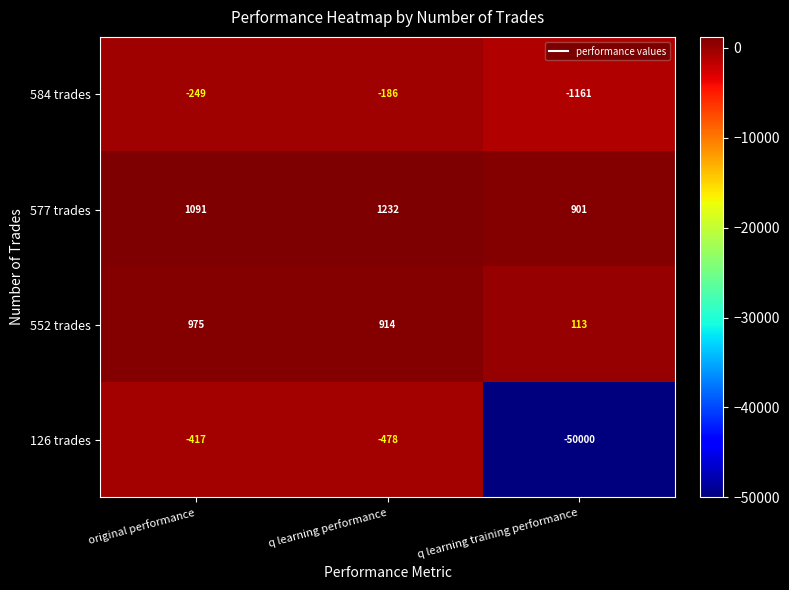

Is it true that 552 trades equals 316 at original performance?

False